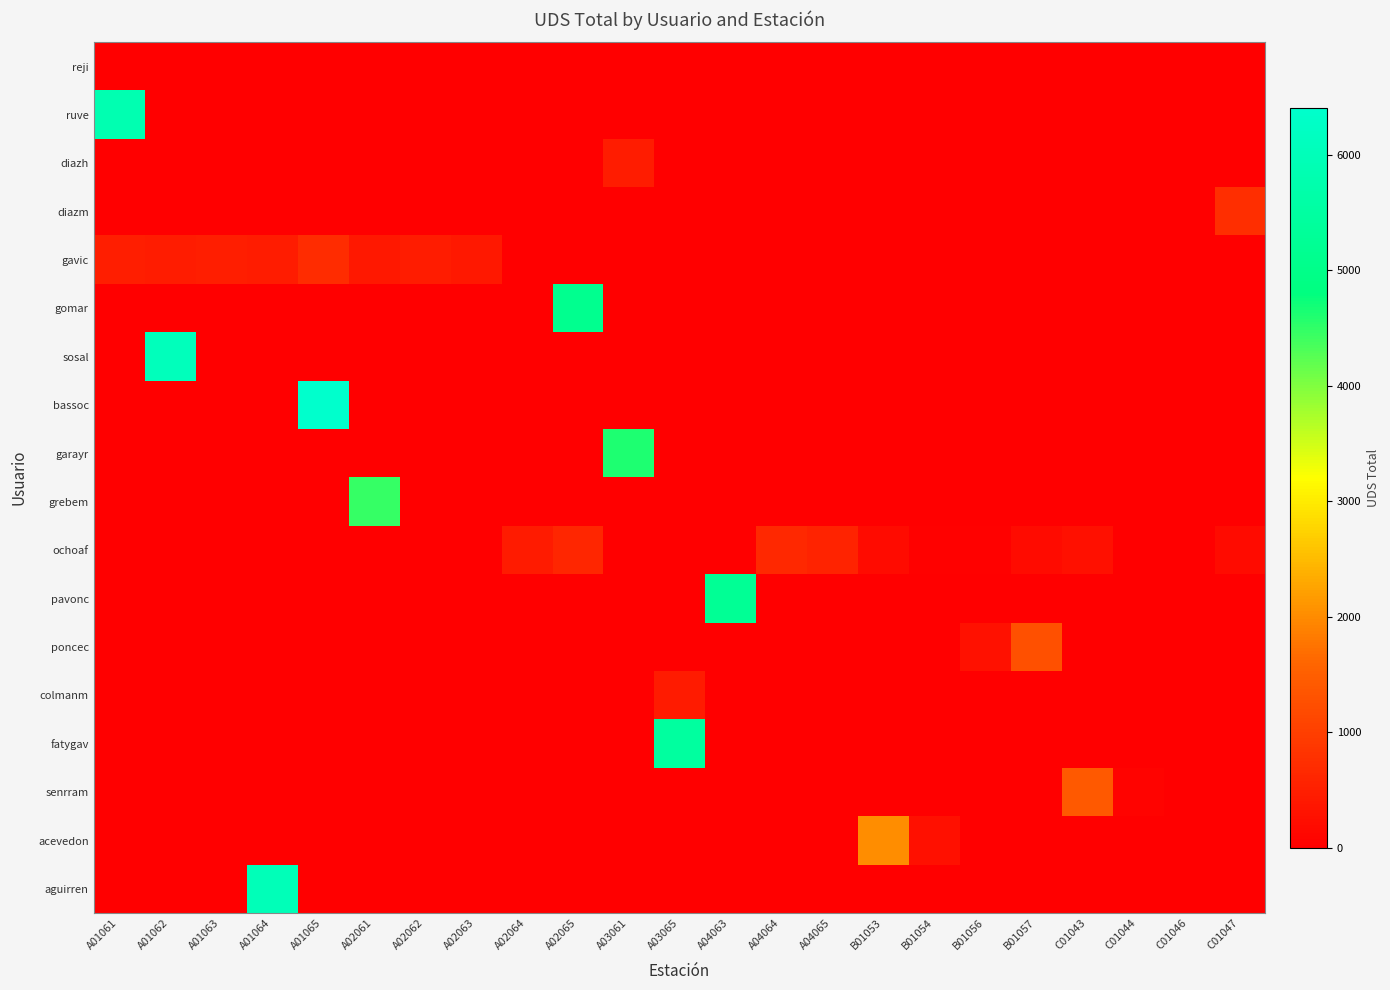

Count the number of data series in this chart.

18